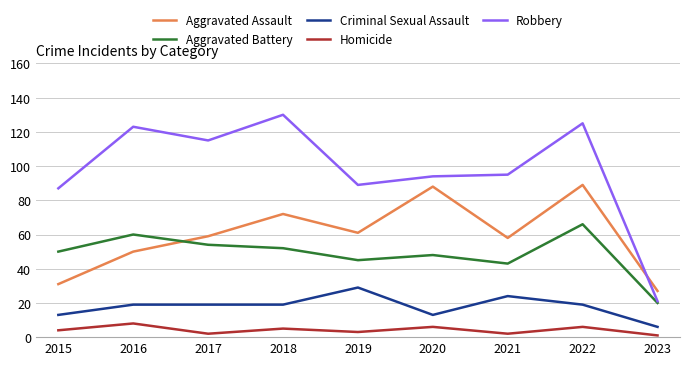

Rank the series at 2020 from lowest to highest value.

Homicide, Criminal Sexual Assault, Aggravated Battery, Aggravated Assault, Robbery